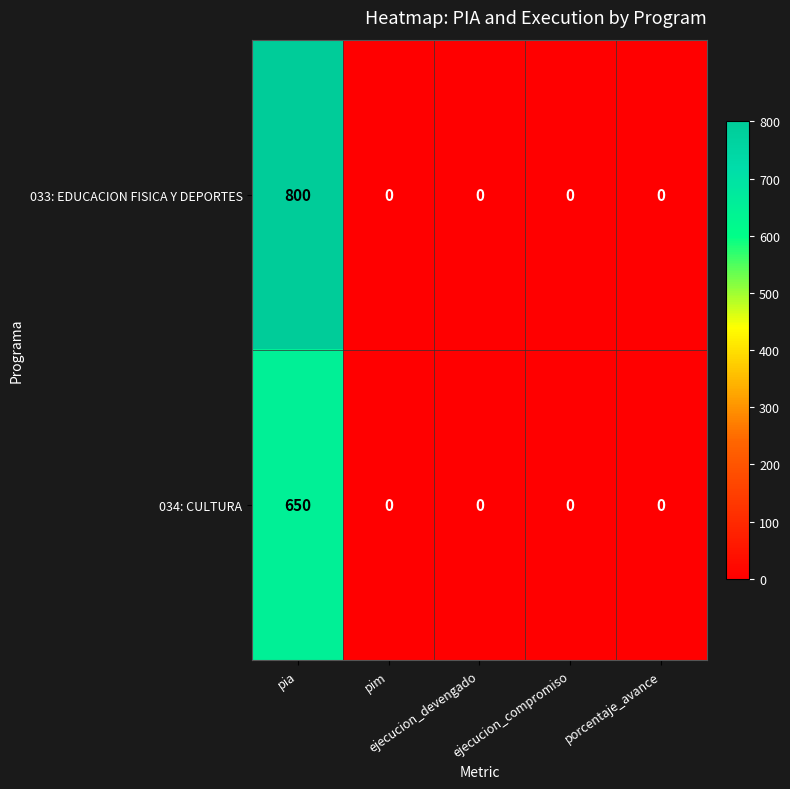

Rank the series by their average value, from lowest to highest.

034: CULTURA, 033: EDUCACION FISICA Y DEPORTES